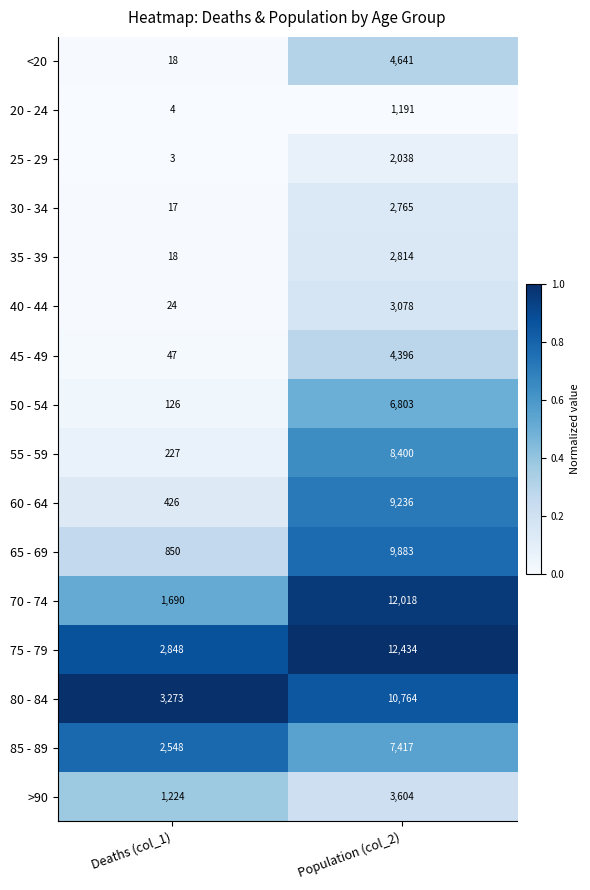

List the series in order of their peak value, highest first.

75 - 79, 70 - 74, 80 - 84, 65 - 69, 60 - 64, 55 - 59, 85 - 89, 50 - 54, <20, 45 - 49, >90, 40 - 44, 35 - 39, 30 - 34, 25 - 29, 20 - 24